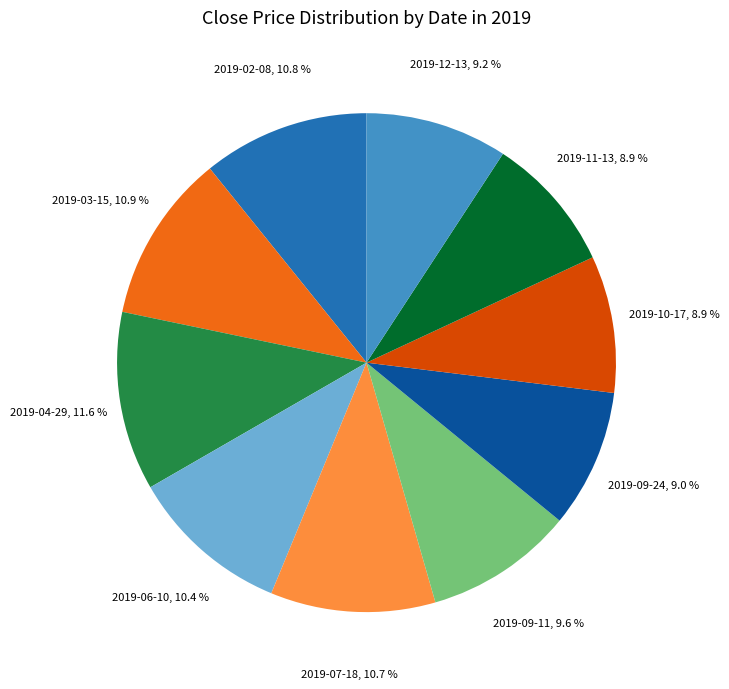

Count the number of slices in the pie.

10